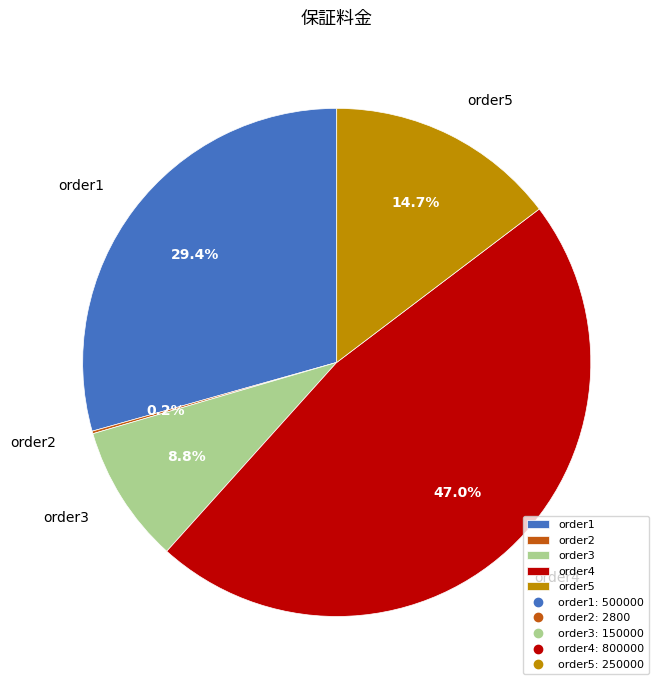

What percentage do order1 and order3 together represent?

38.2%